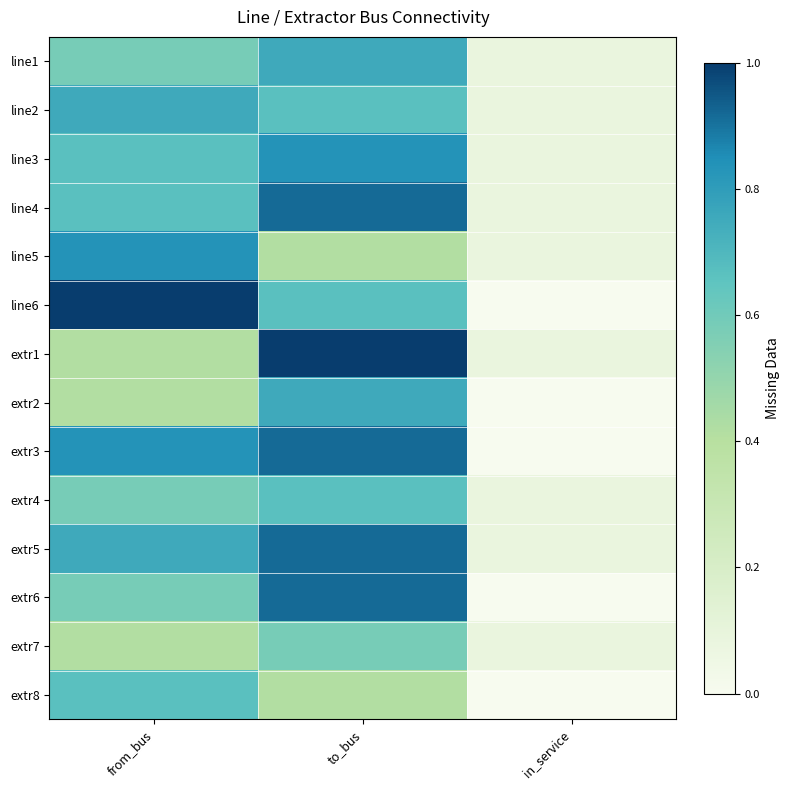

Between to_bus and in_service, which is larger?

to_bus